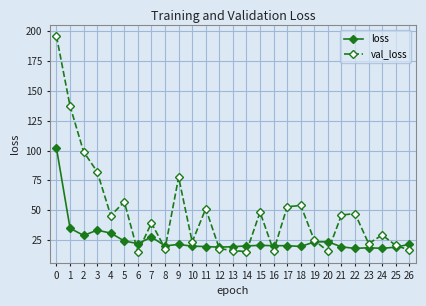

What value does the loss series have at 16?

20.1